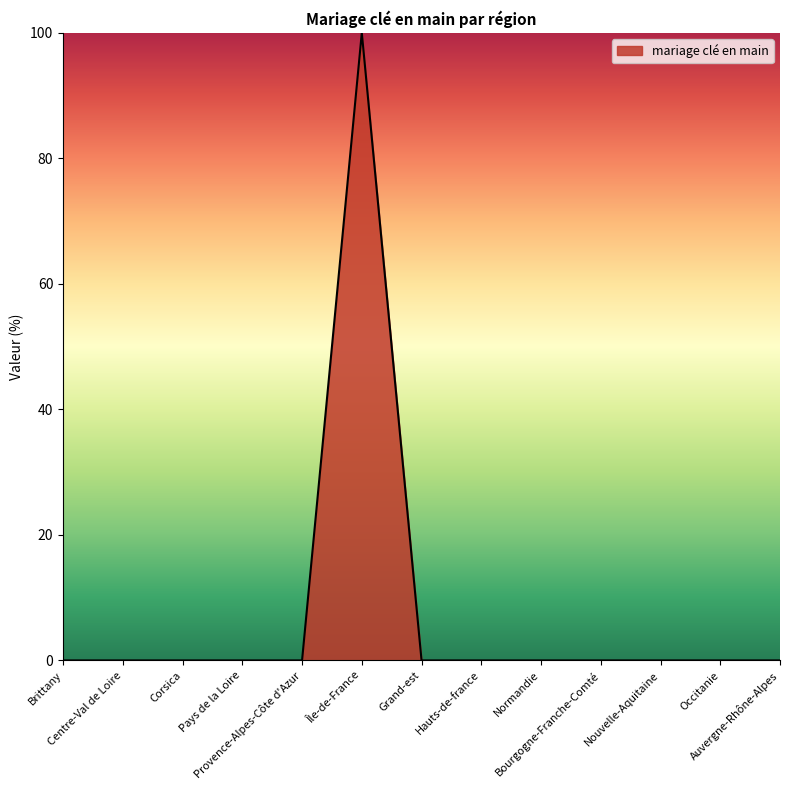

Reading left to right, what are all the values shown in this chart?

Brittany=0	Centre-Val de Loire=0	Corsica=0	Pays de la Loire=0	Provence-Alpes-Côte d'Azur=0	Île-de-France=100	Grand-est=0	Hauts-de-france=0	Normandie=0	Bourgogne-Franche-Comté=0	Nouvelle-Aquitaine=0	Occitanie=0	Auvergne-Rhône-Alpes=0